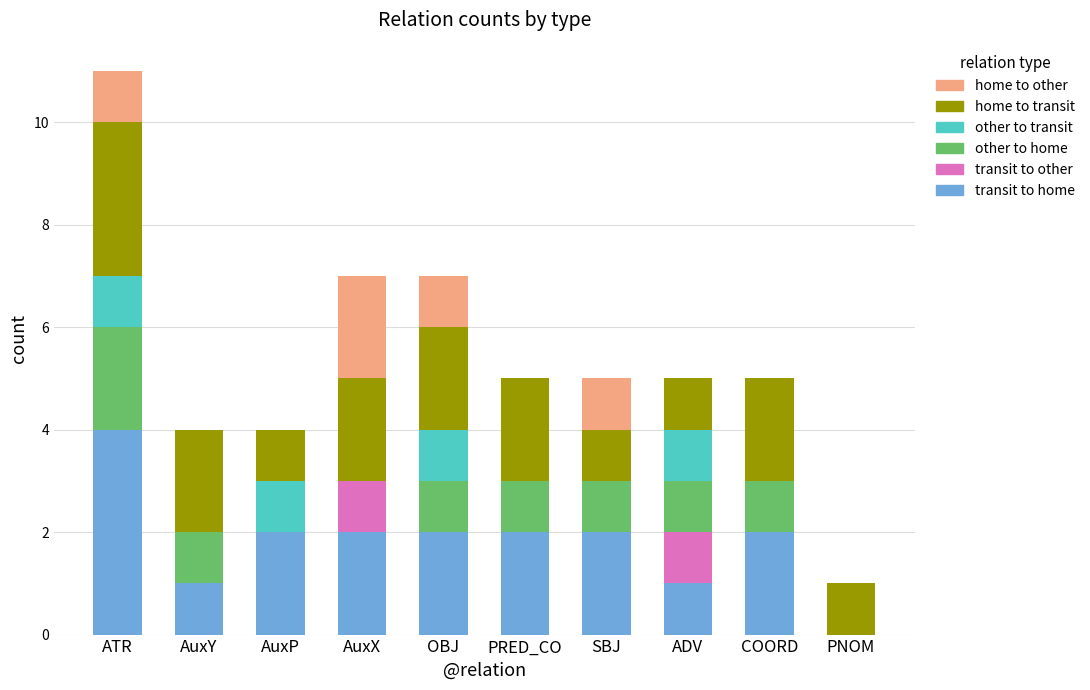

What is the total value across all series at ATR?

11